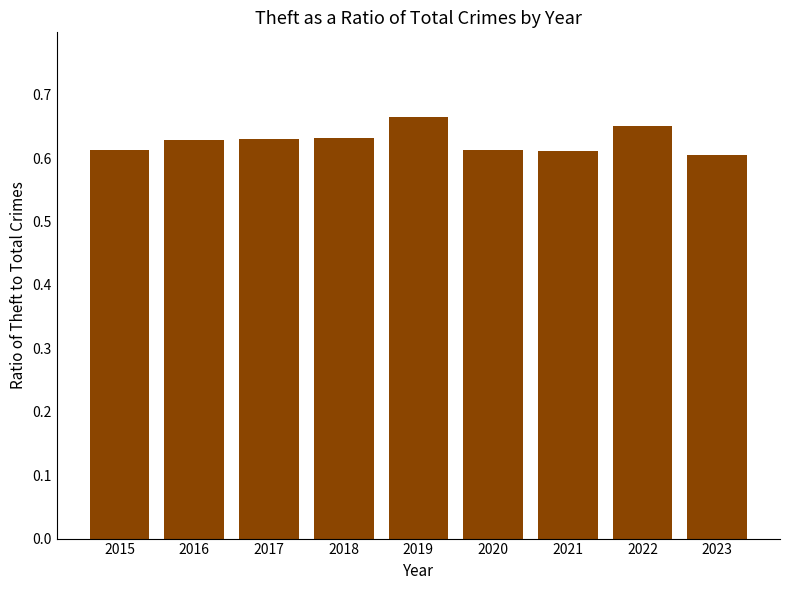

How many values are between 0 and 1?

9